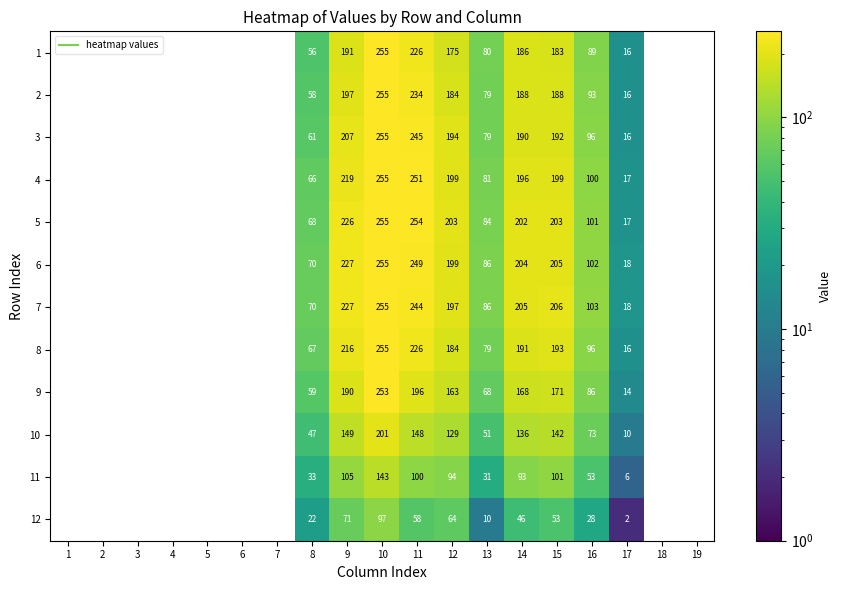

How many data points does each series have?

19